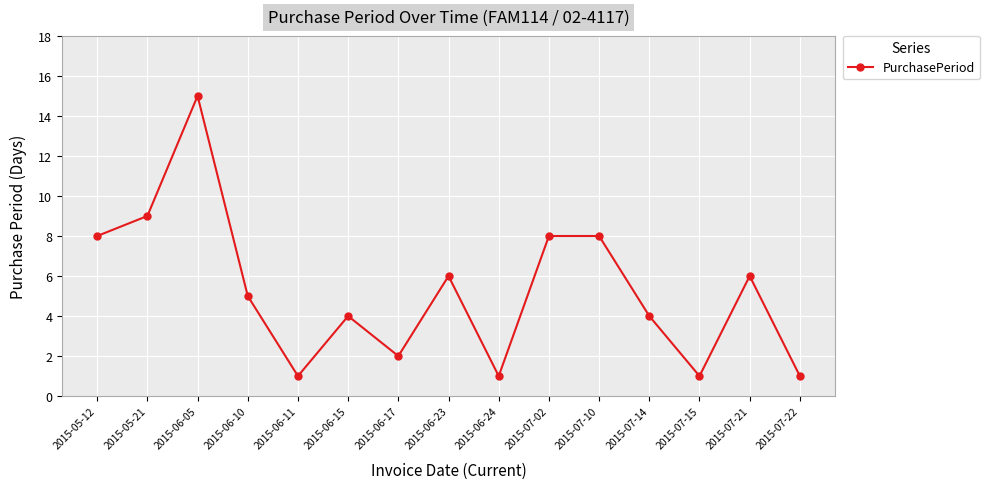

What is the smallest value displayed?

1